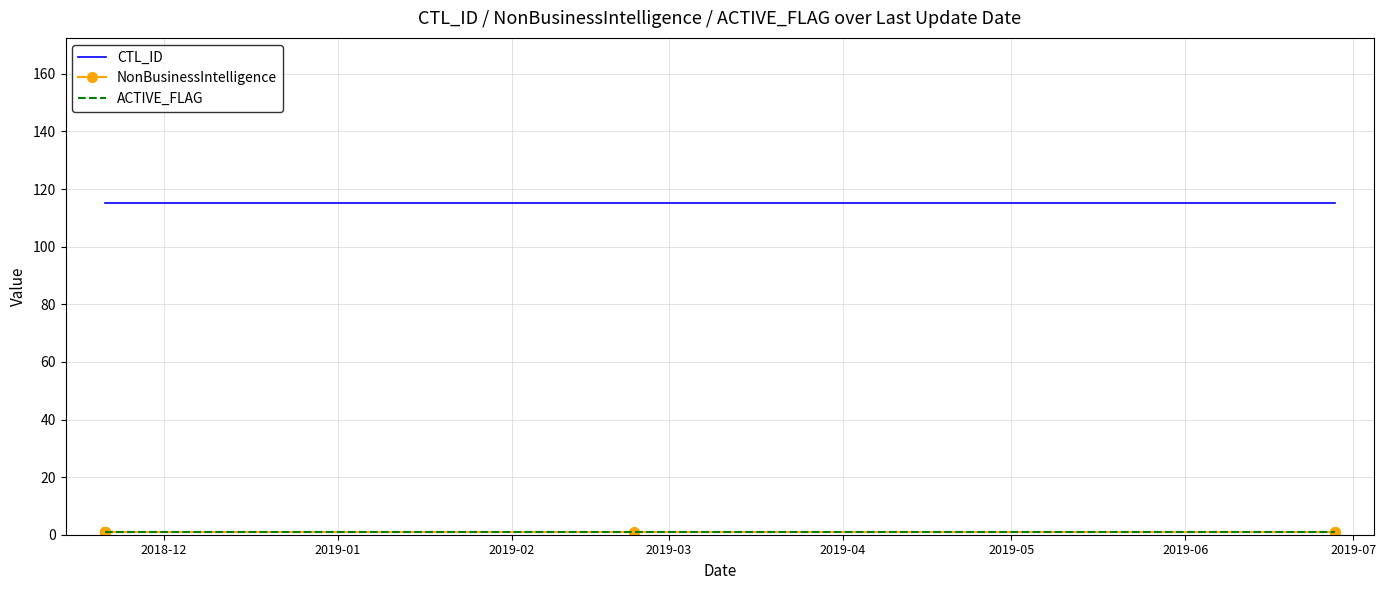

How many lines are shown in the chart?

3